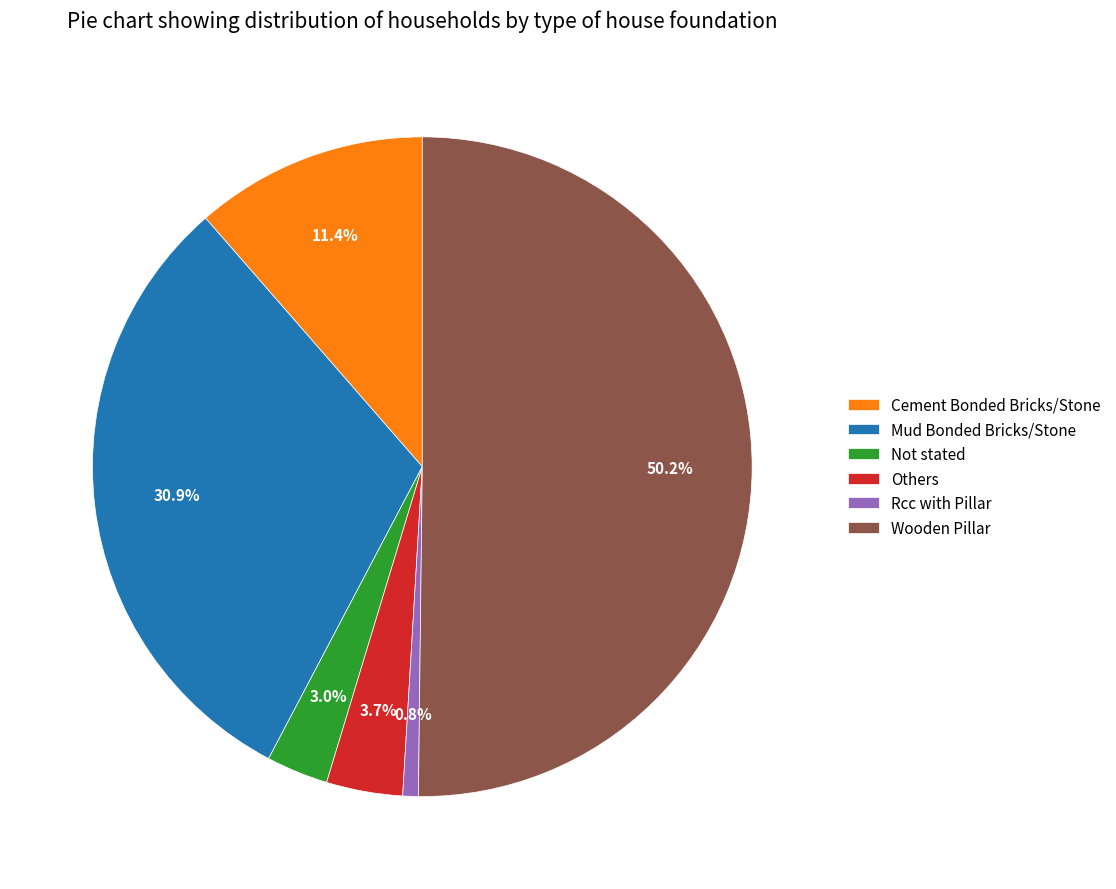

How much of the chart is everything except Rcc with Pillar?

99.2%